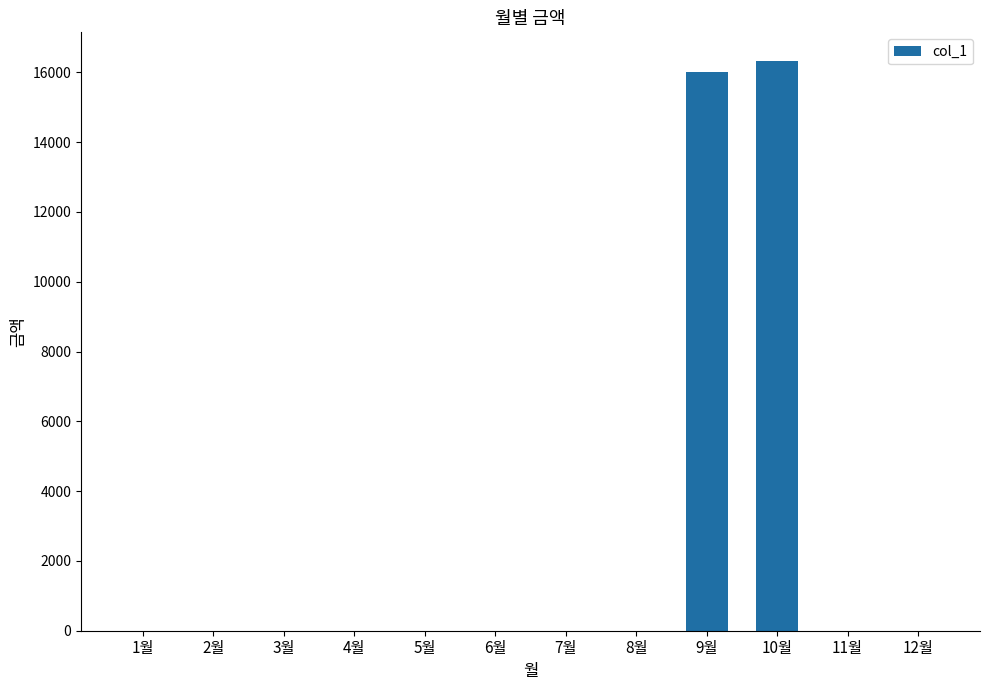

Reading right to left, list all the values displayed in this chart.

12월=0	11월=0	10월=16330	9월=16010	8월=0	7월=0	6월=0	5월=0	4월=0	3월=0	2월=0	1월=0